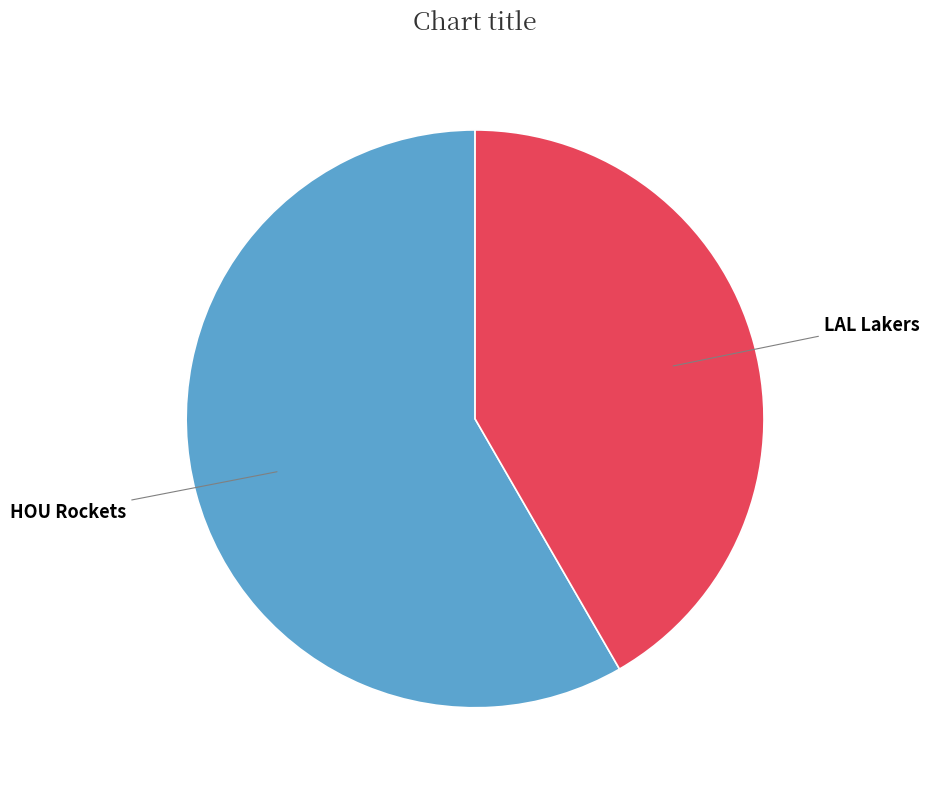

How many segments does this pie chart have?

2